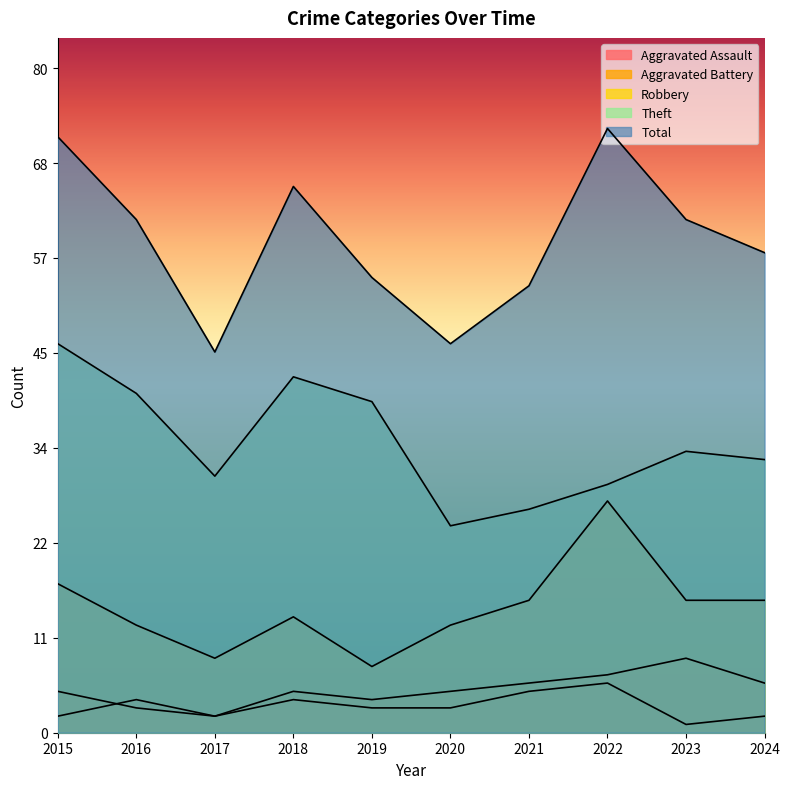

True or false: Aggravated Battery and Theft cross at least once.

False